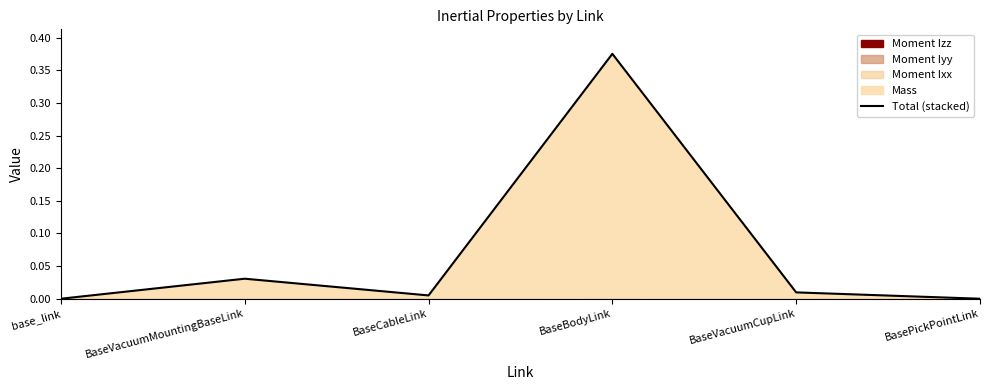

How many lines are shown in the chart?

1